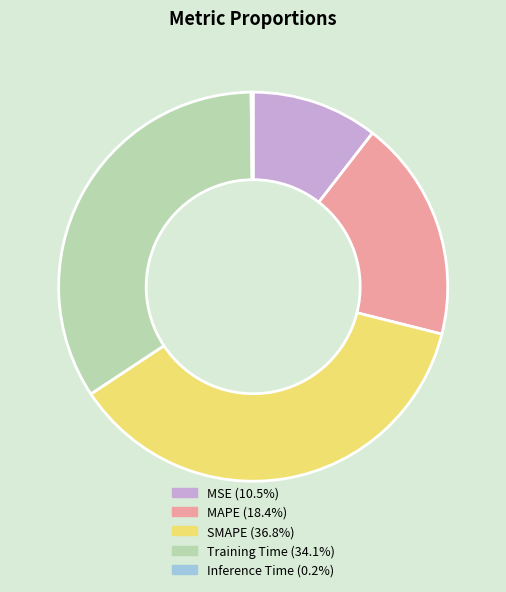

What is the largest slice in the pie chart?

SMAPE